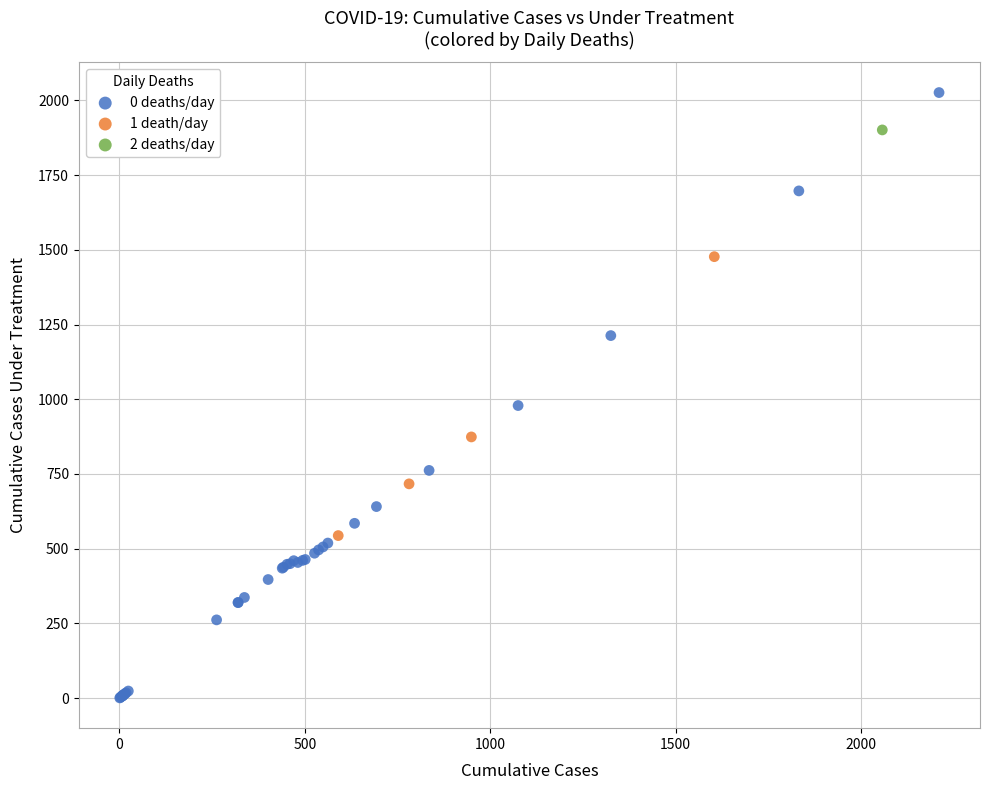

Which series reaches the minimum Y coordinate?

0 deaths/day